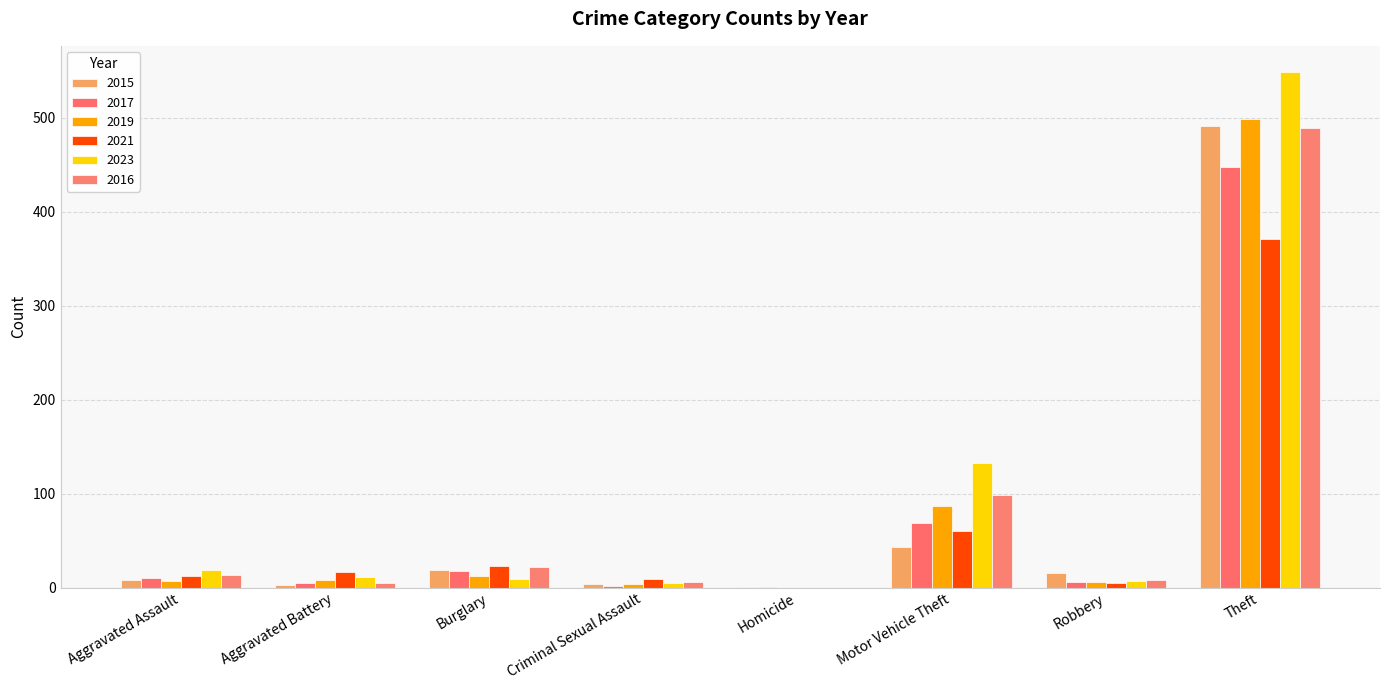

Does the chart contain stacked bars?

No